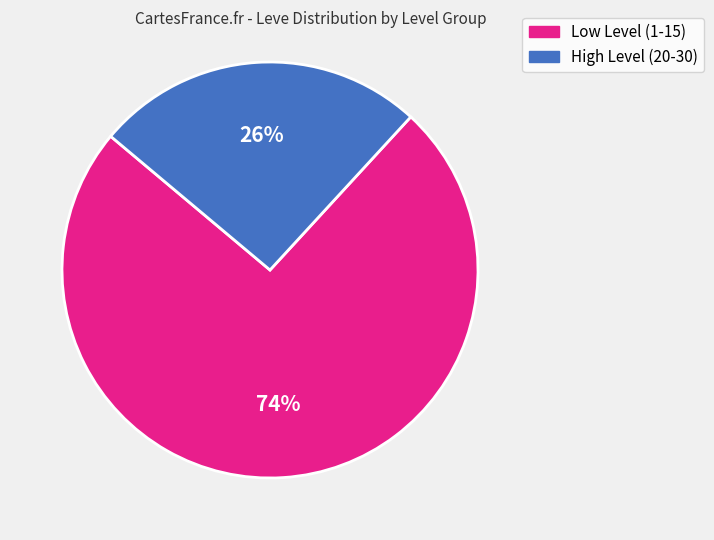

To the nearest percent, what is the average slice percentage?

50%